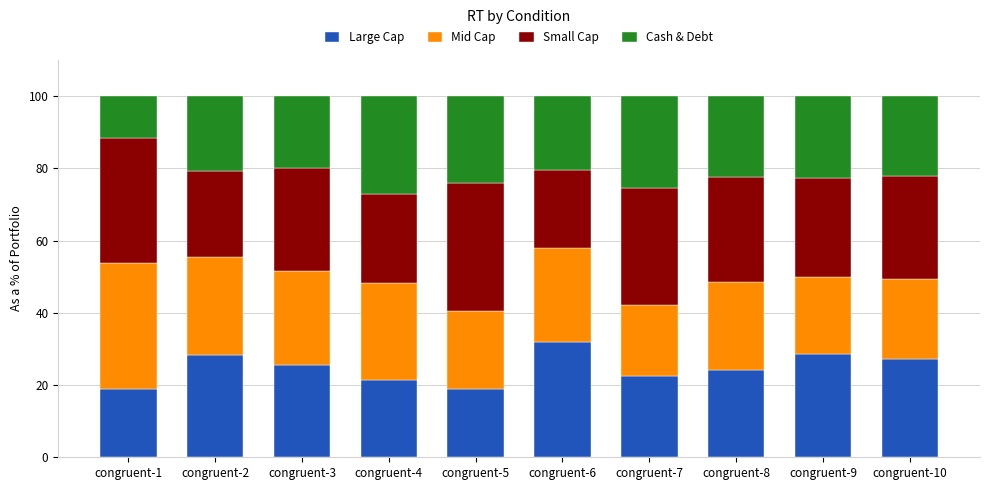

What is the minimum value for Large Cap?

18.9